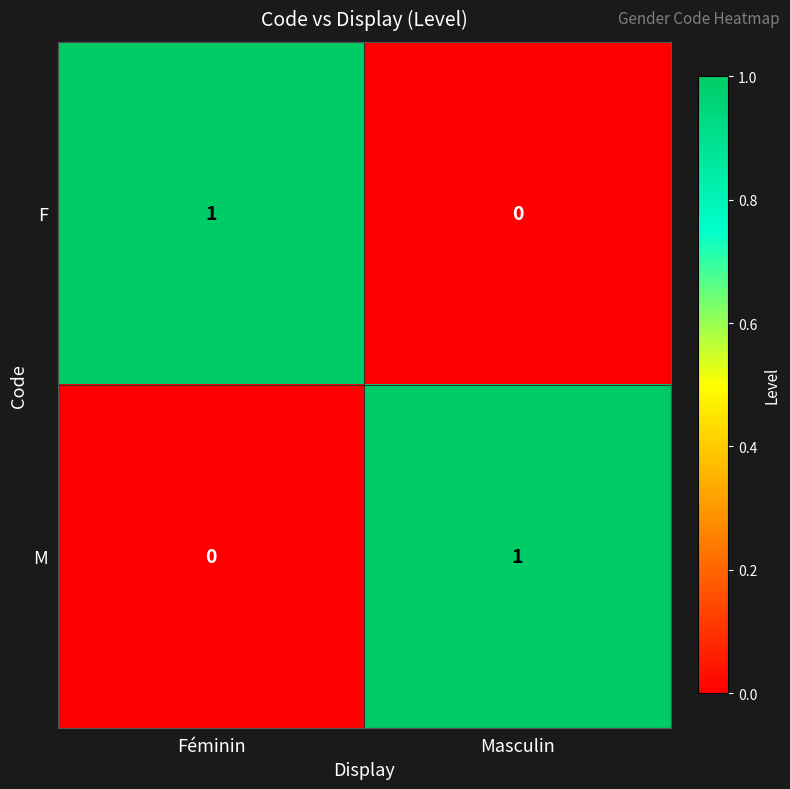

At which label does F reach its minimum?

Masculin